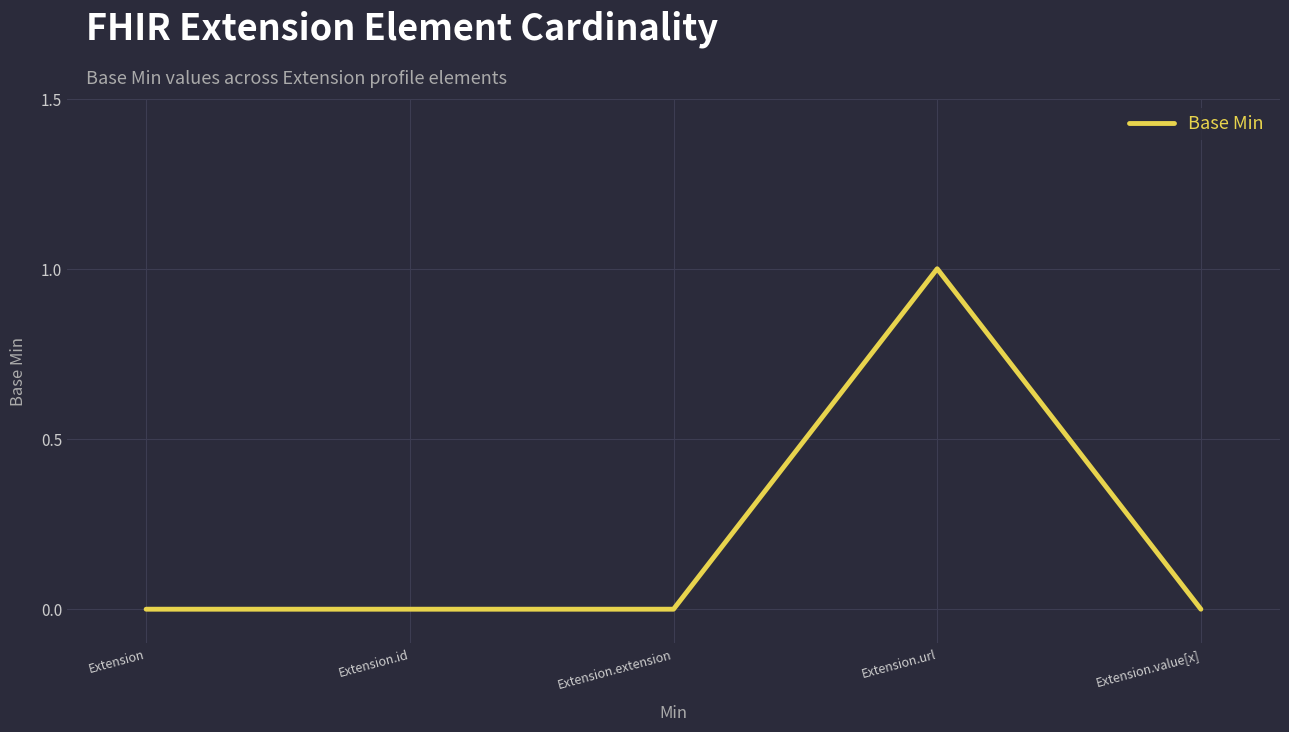

The chart shows a value of 1 at Extension.url. True or false?

True